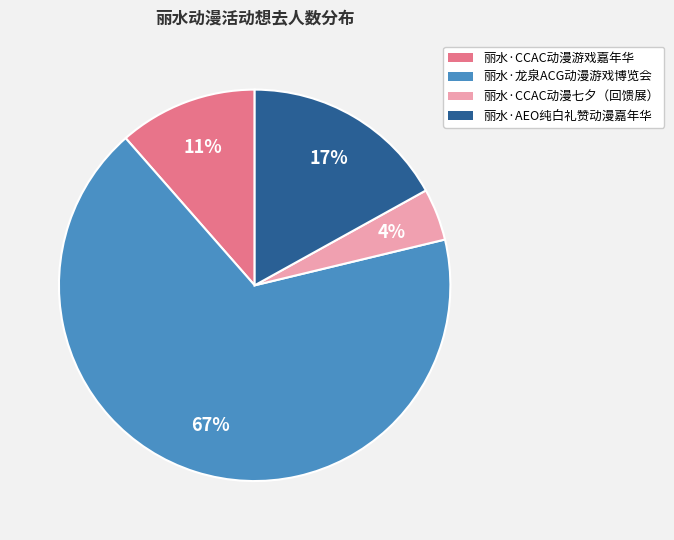

To the nearest percent, what is the average slice percentage?

25%